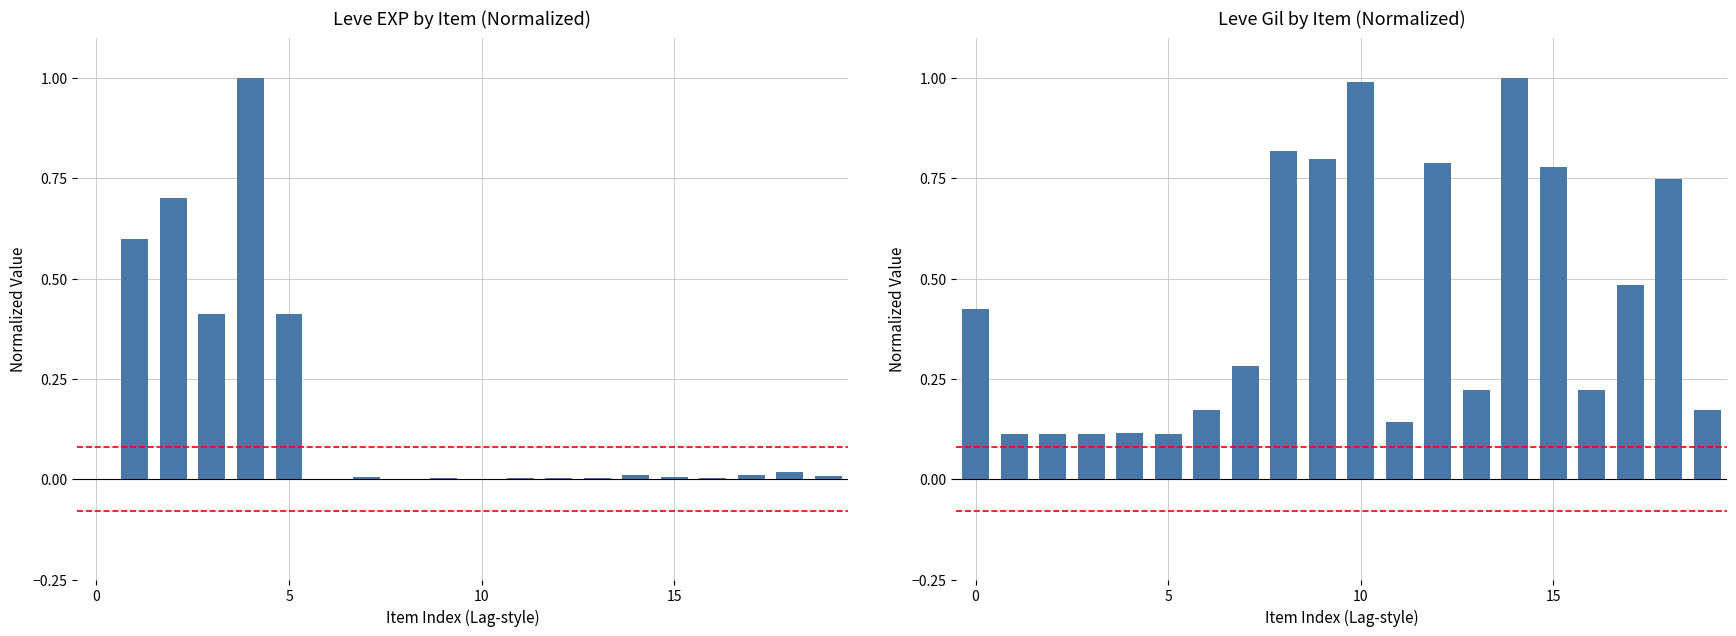

Which series has the largest total across all categories?

Leve Gil